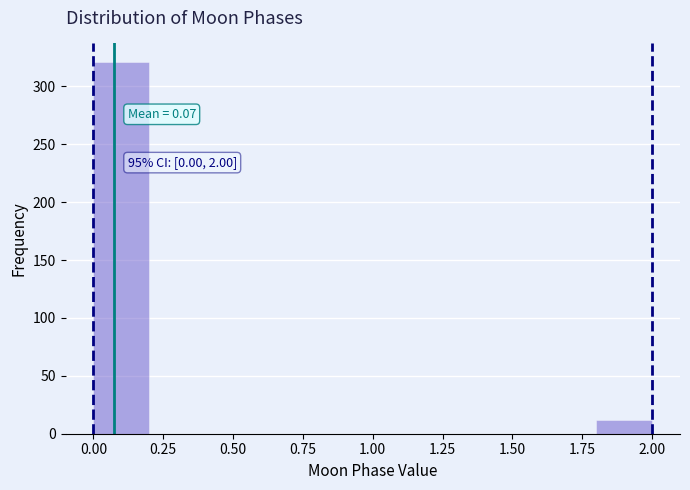

Over which range of the x-axis is the bar tallest?

0.0 to 0.2